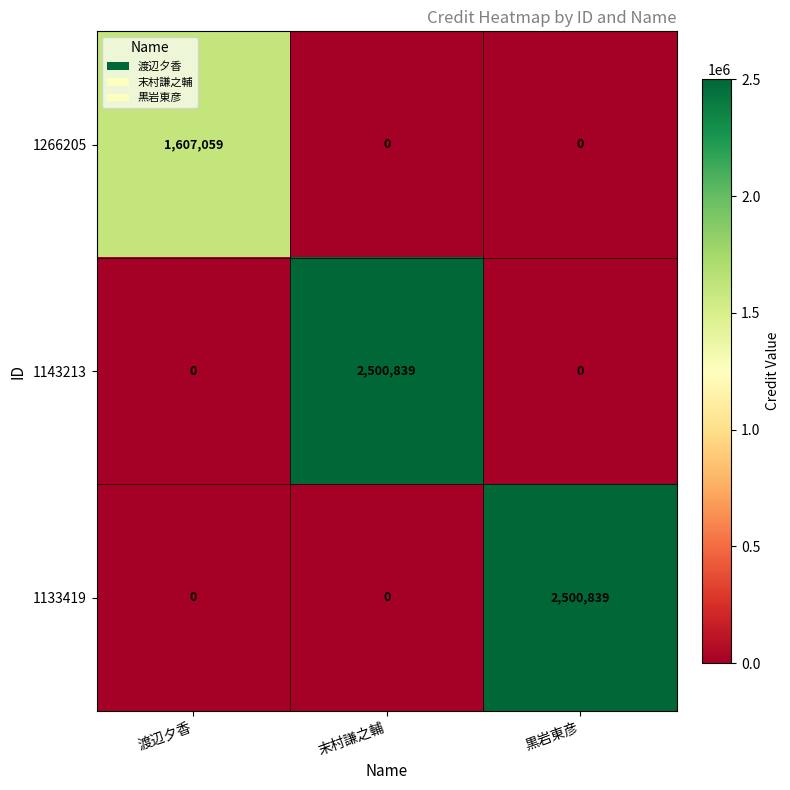

True or false: 1266205 has a value of 2634100 at 渡辺夕香.

False